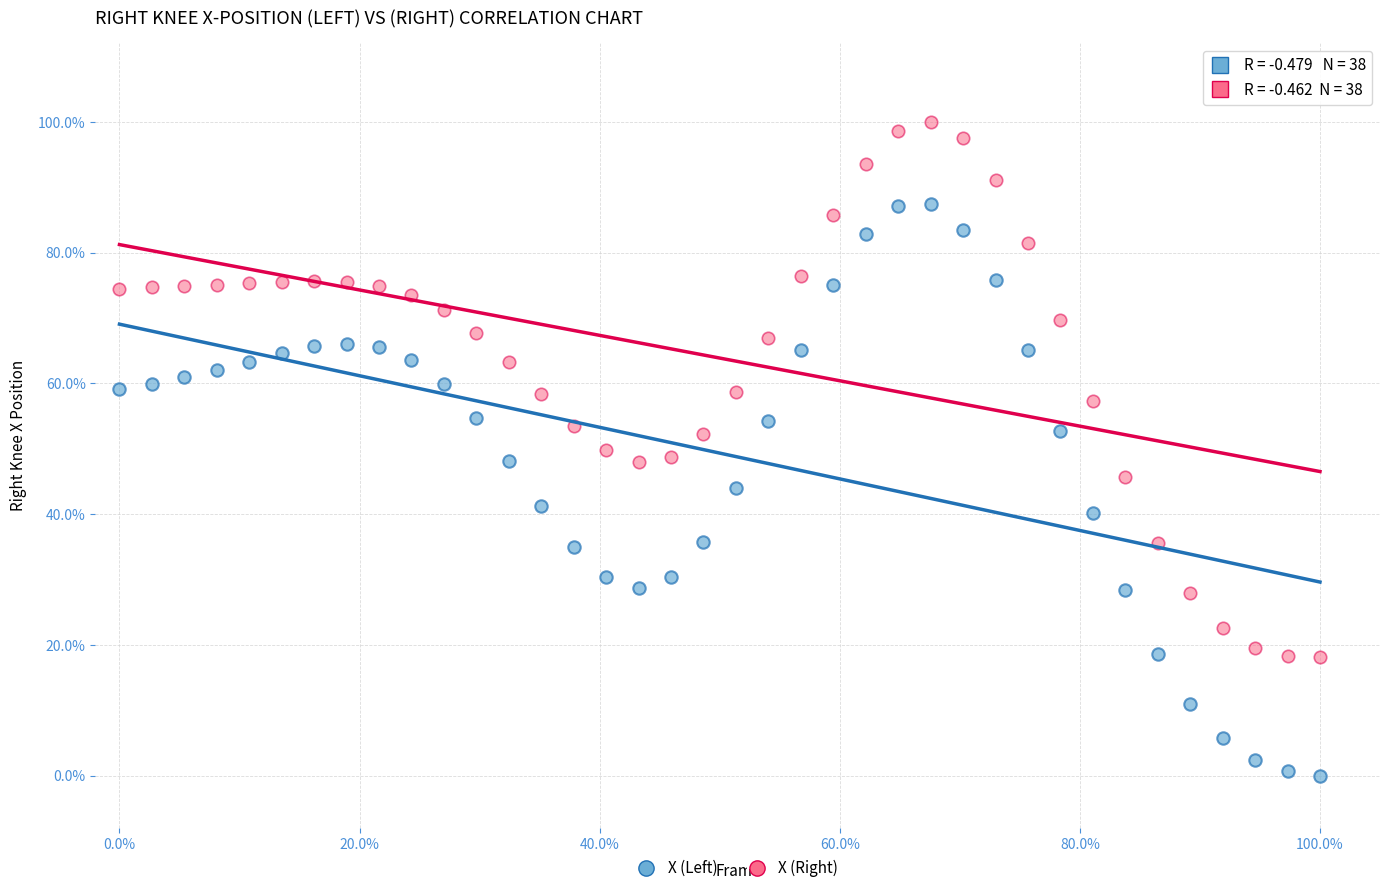

What are all the series names shown in the legend?

X (Left), X (Right)